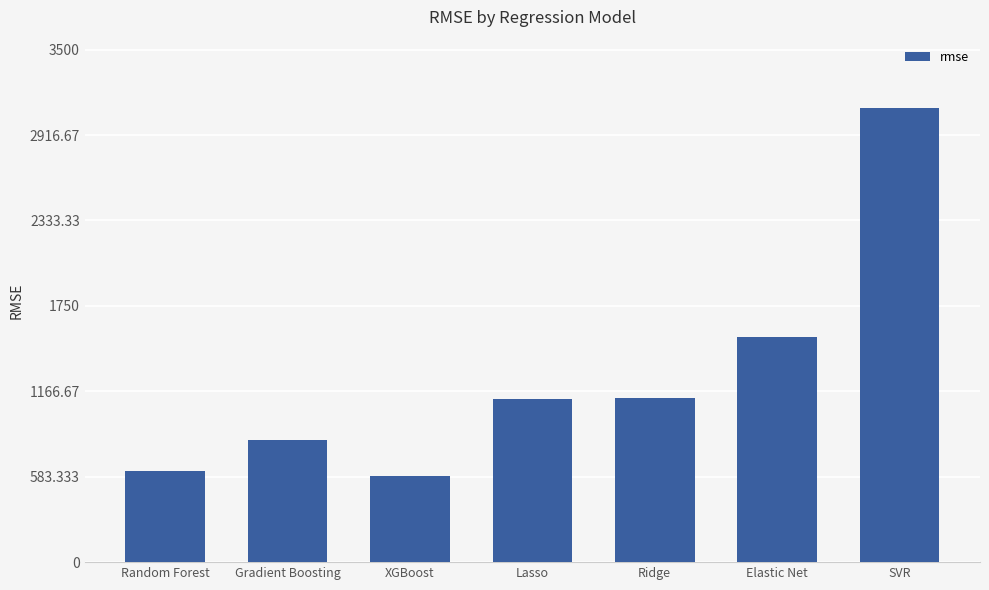

The chart shows a value of 2013.3 at SVR. True or false?

False